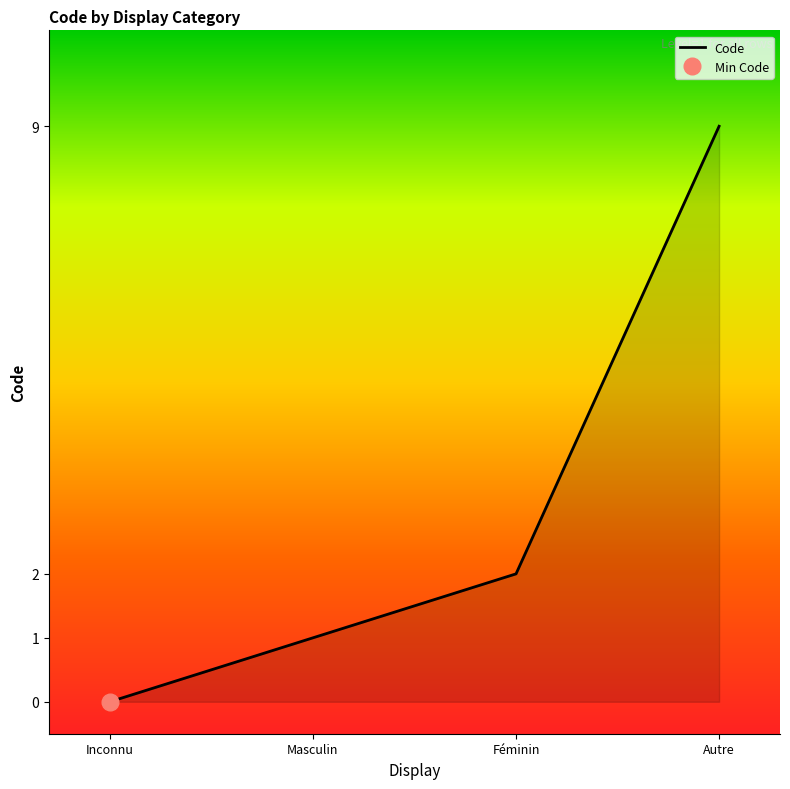

Reading left to right, what are all the values shown in this chart?

Inconnu=0	Masculin=1	Féminin=2	Autre=9